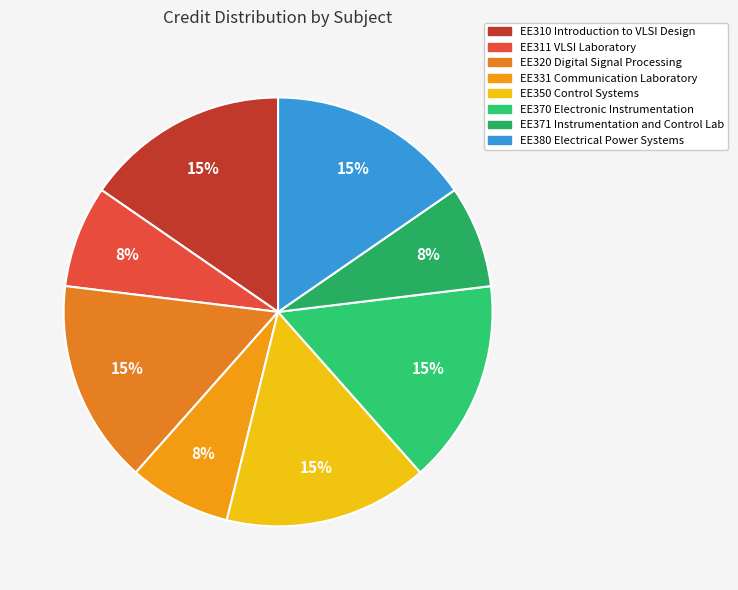

How many segments does this pie chart have?

8